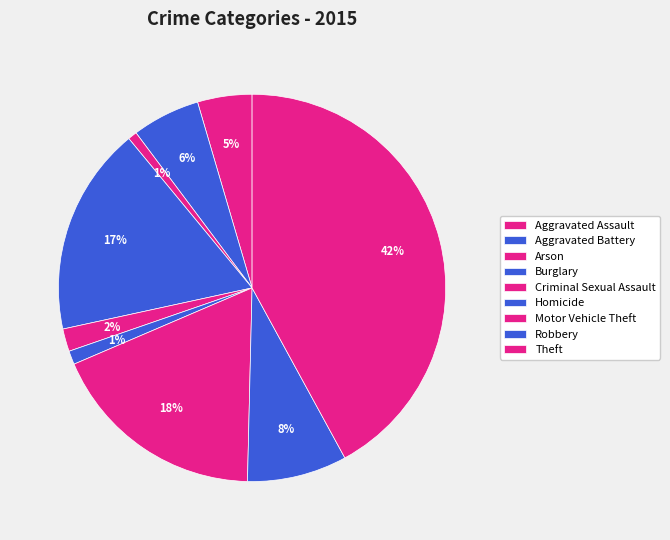

True or false: Homicide accounts for 10% of the total.

False